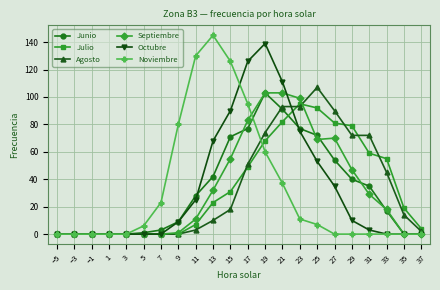

What is the sum of the Agosto values at −5 and 23?

93